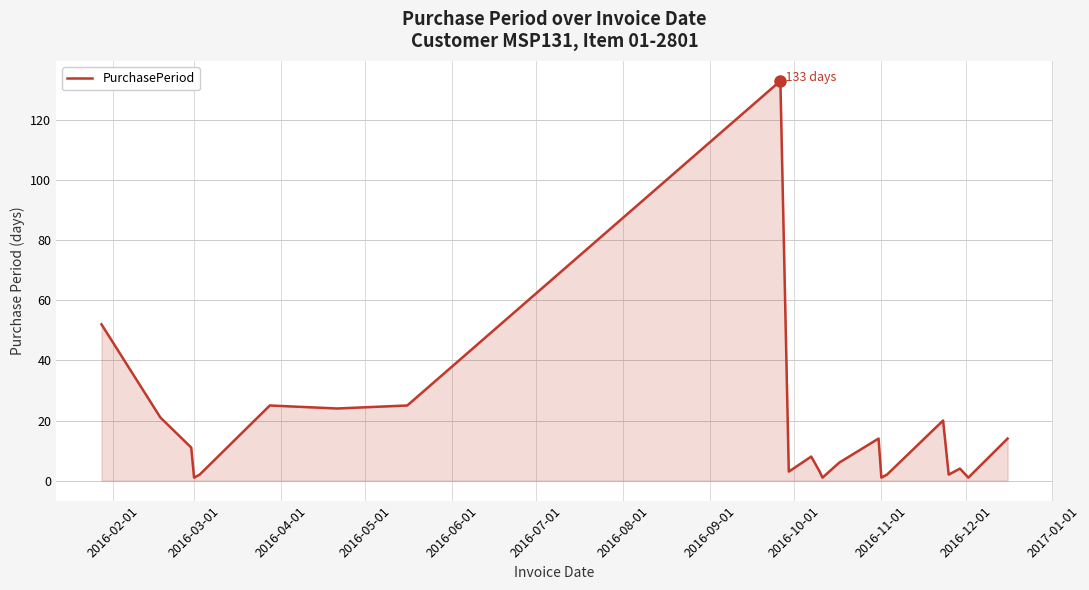

Does the chart display data point markers on the line(s)?

No